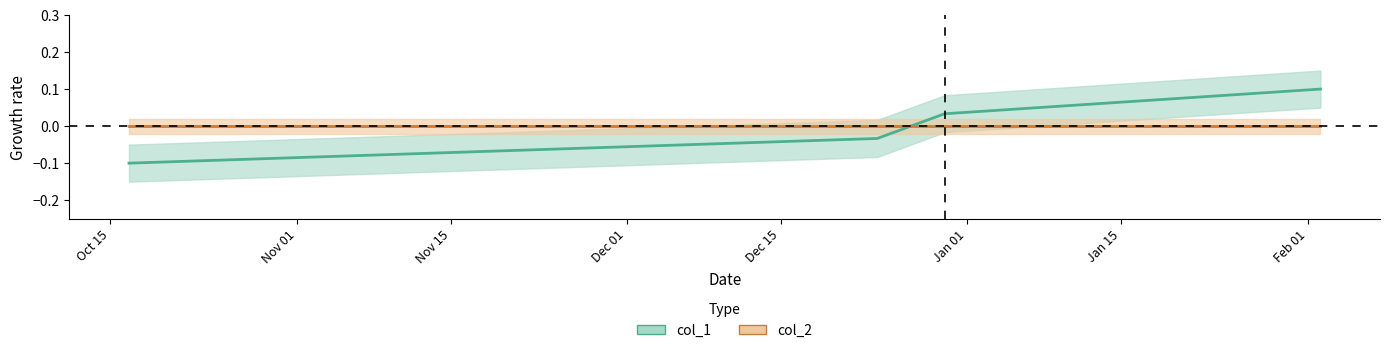

How many values are between 0 and 1?

2